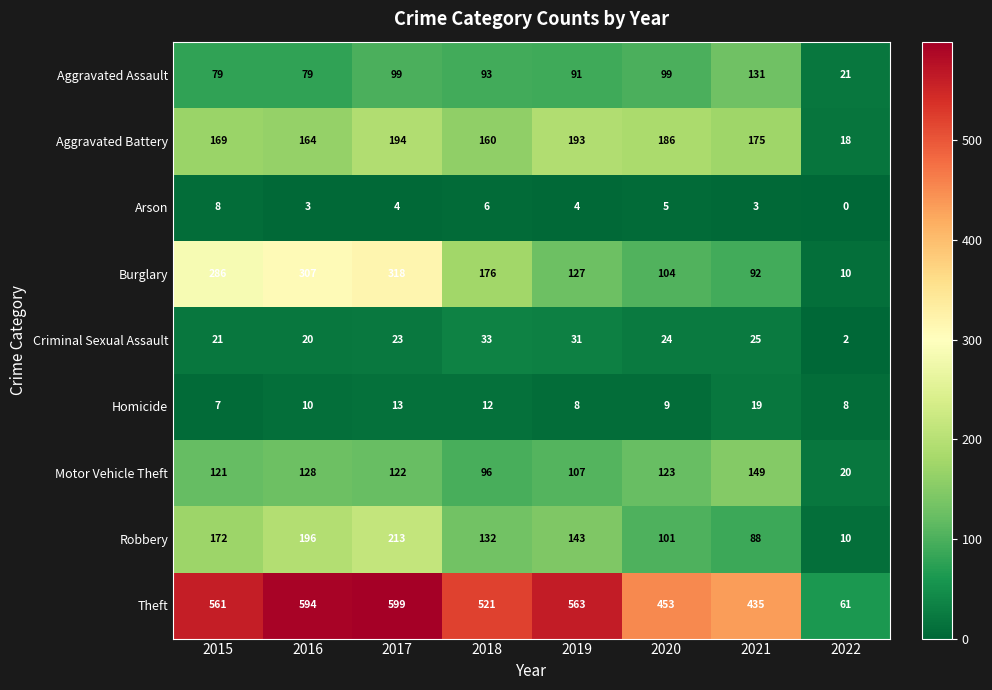

Which category has the highest value across all series?

2017